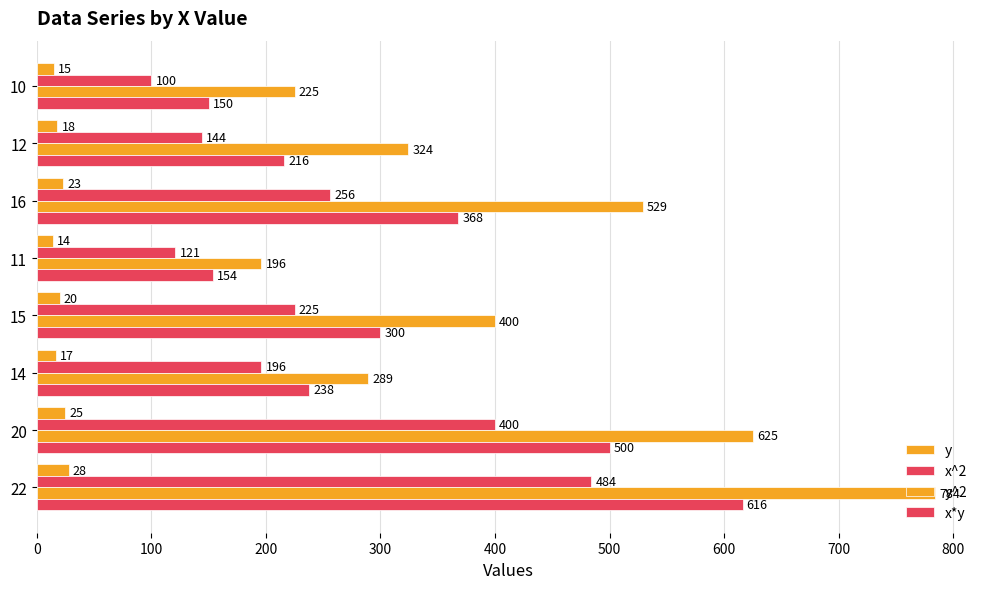

List the series in order of their peak value, lowest first.

y, x^2, x*y, y^2